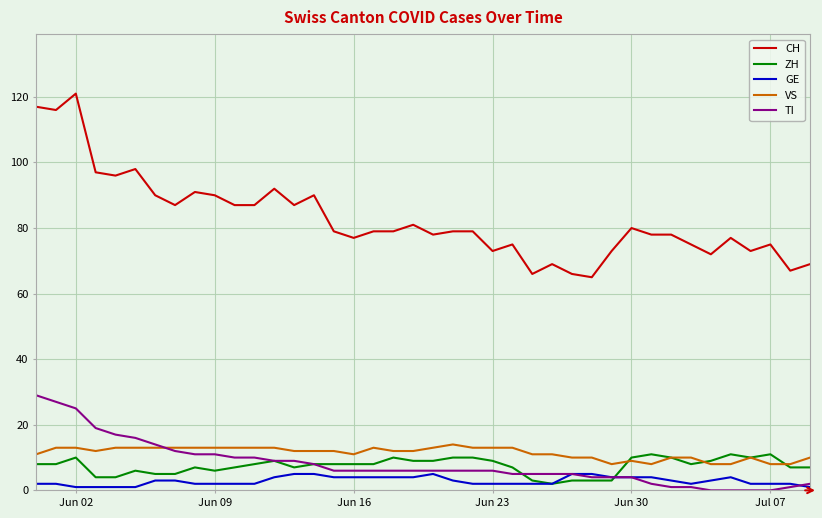

Which series has the largest total across all categories?

CH